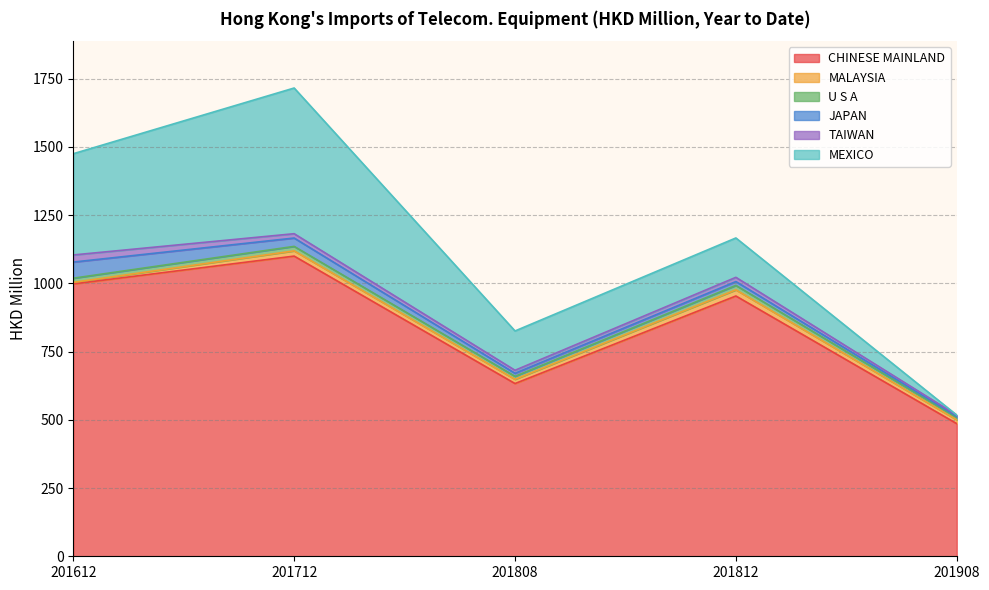

How many lines are shown in the chart?

6